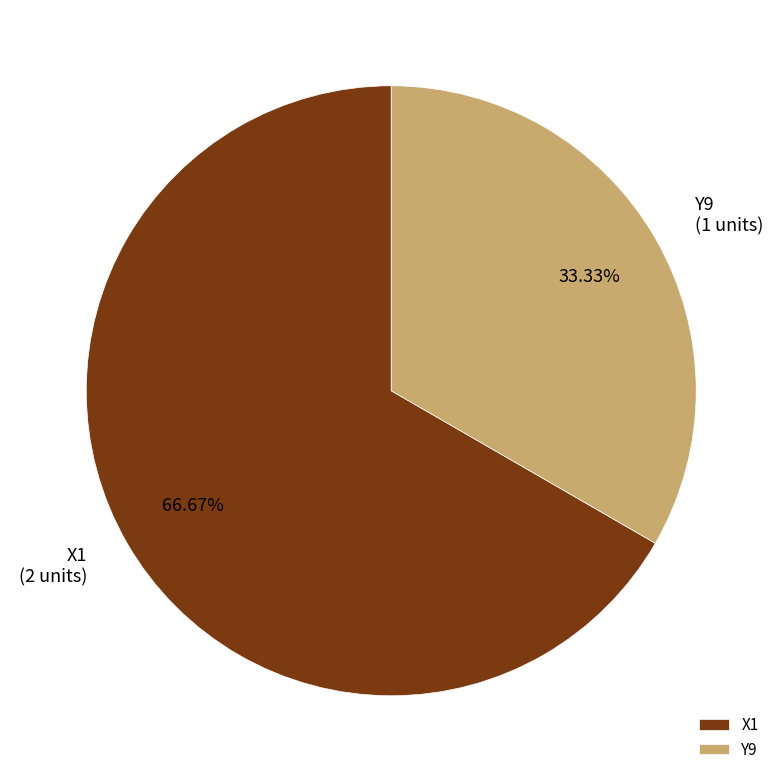

The X1 slice represents 67% of the pie. True or false?

True